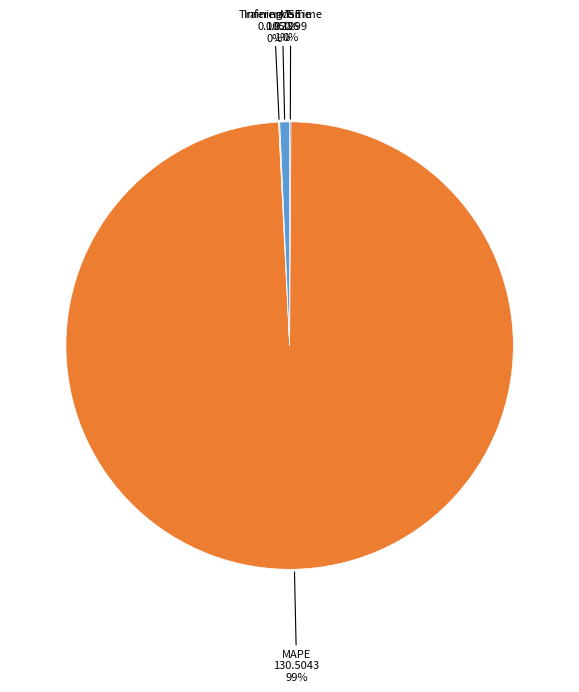

What is the majority slice?

MAPE